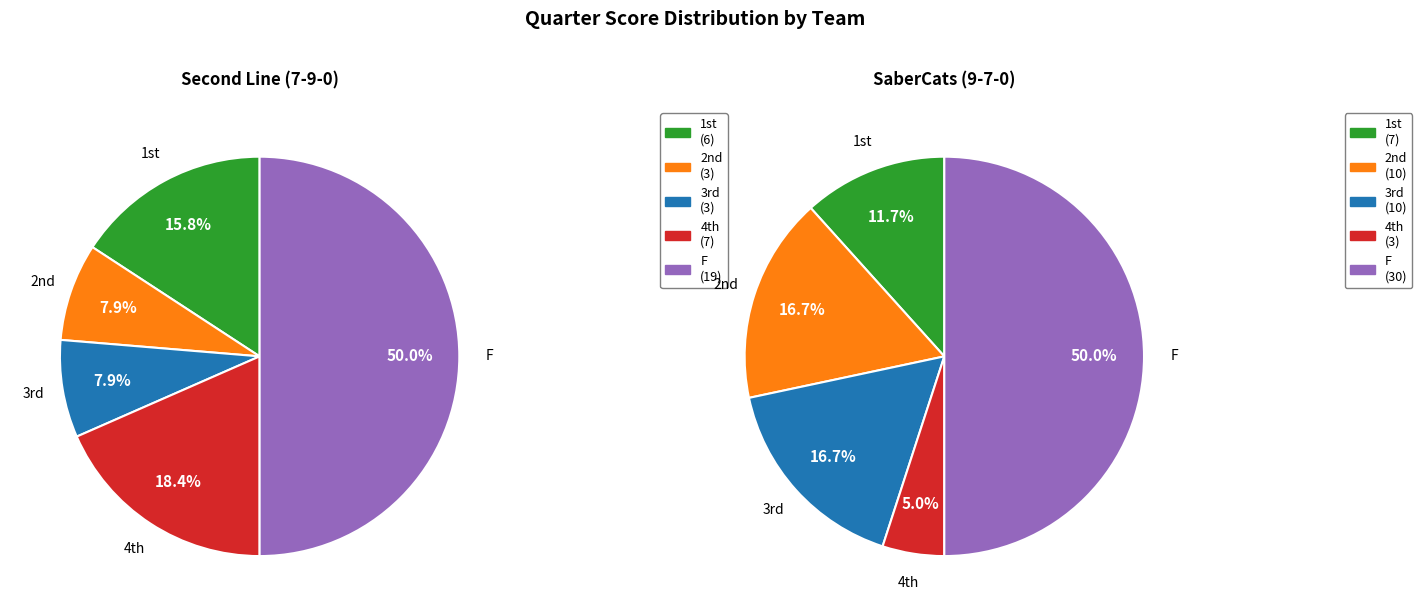

To the nearest percent, what is the average slice percentage?

20%